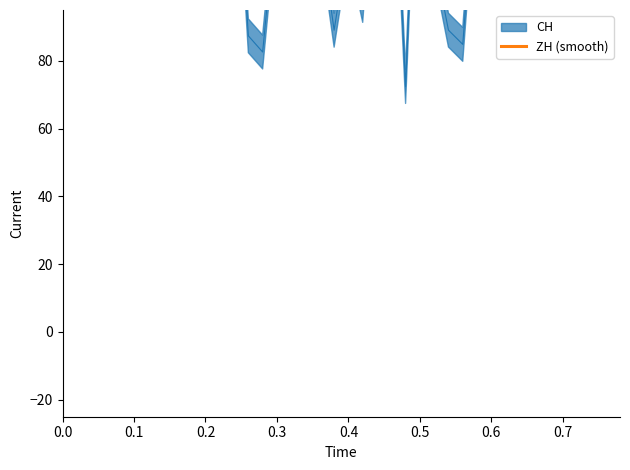

What is the difference between the second highest and second lowest values?

483.1